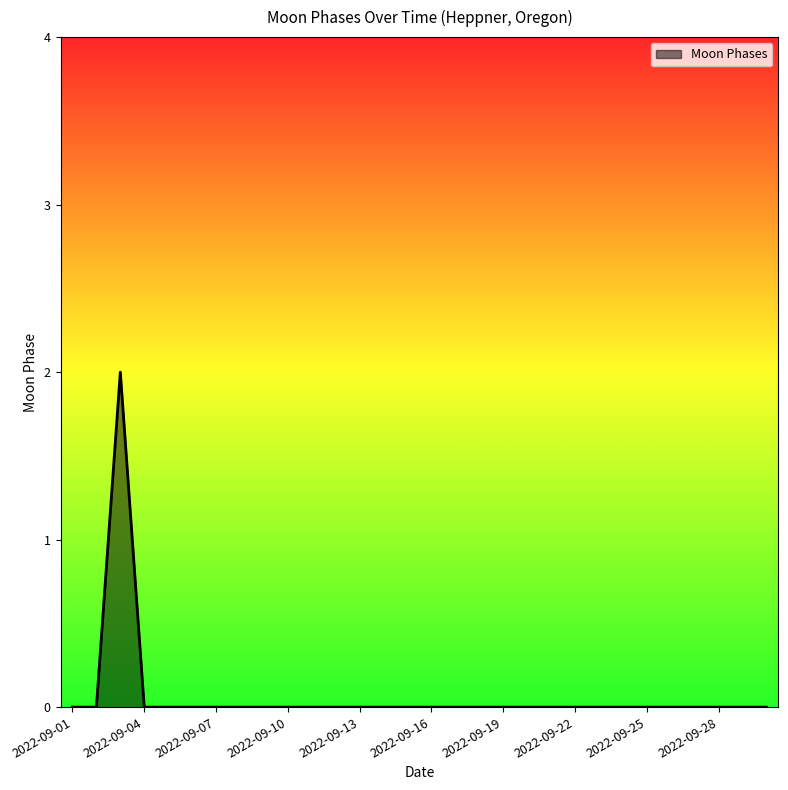

What is the difference between the maximum and minimum values?

2